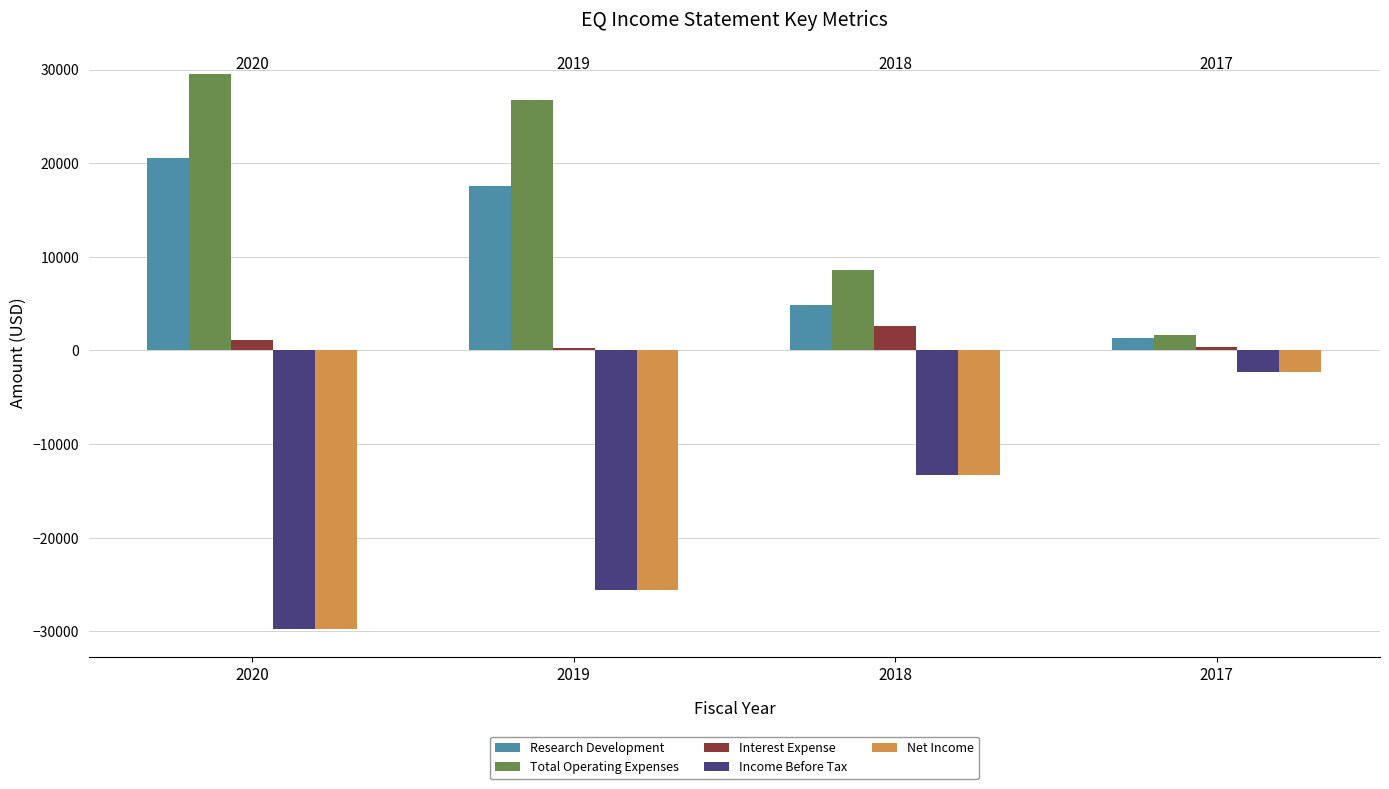

What is the highest value of the Net Income series?

-2300